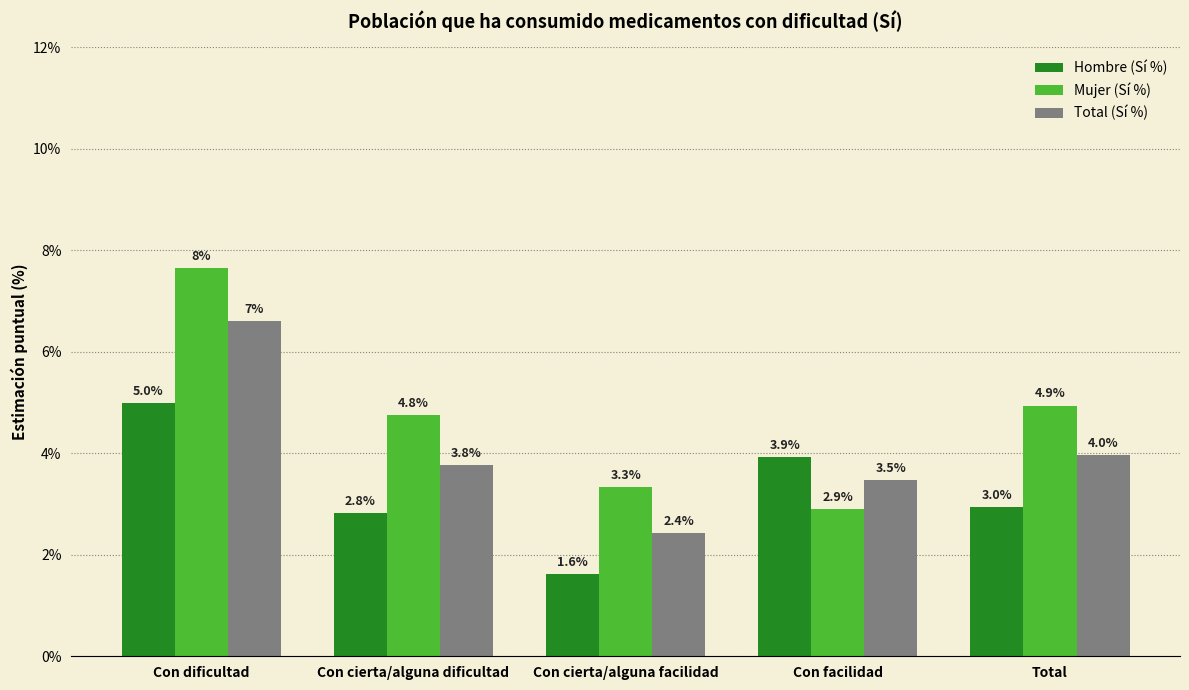

At Con cierta/alguna facilidad, list the series in order from largest to smallest.

Mujer (Sí %), Total (Sí %), Hombre (Sí %)